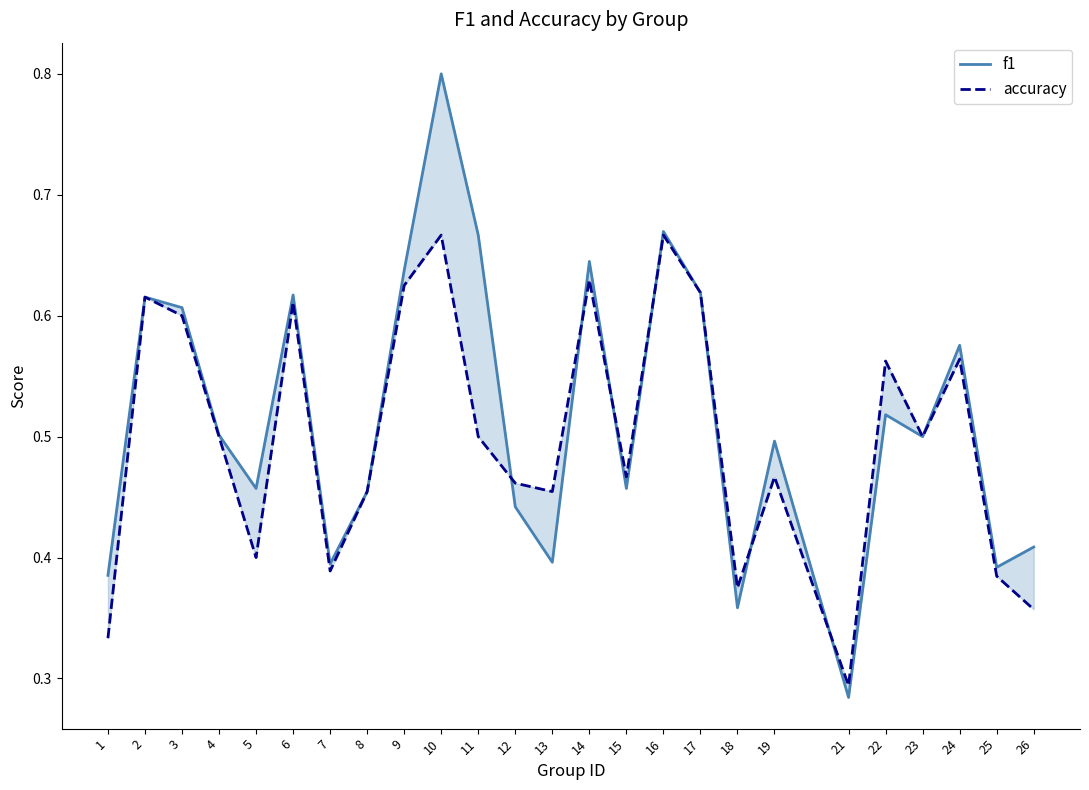

What is the value of the accuracy point at the 21st from the left?

0.6